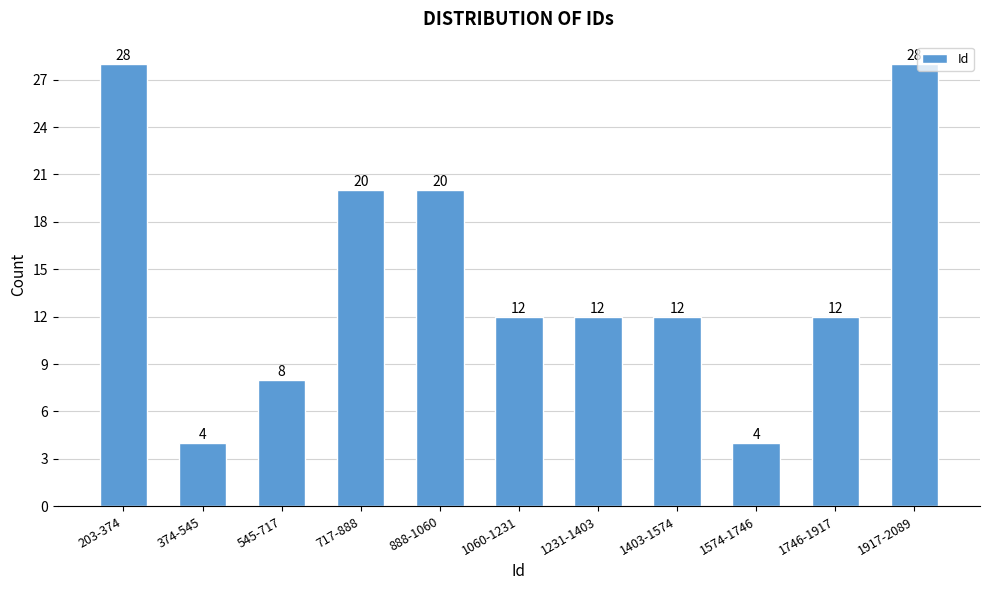

Reading right to left, transcribe all the data shown in this chart.

28	12	4	12	12	12	20	20	8	4	28